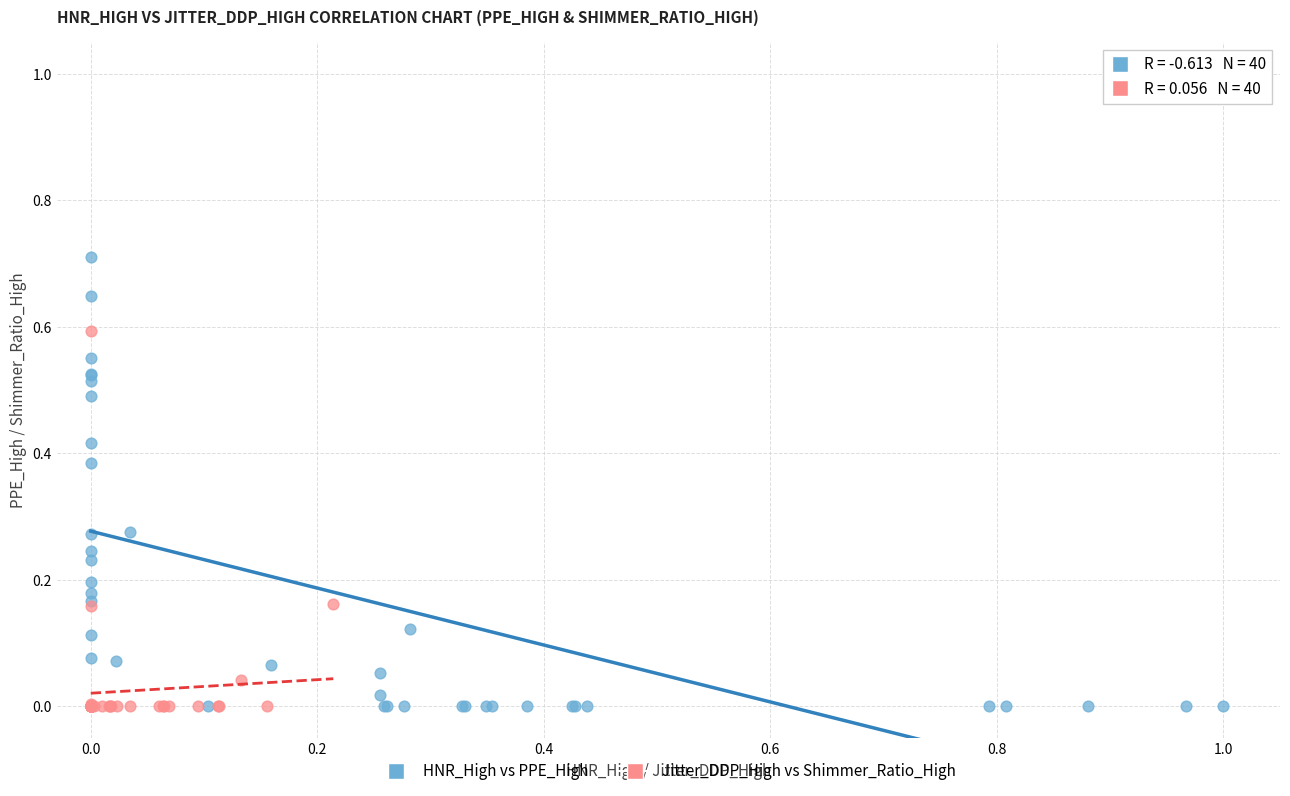

Which series contains the highest Y value?

HNR_High vs PPE_High